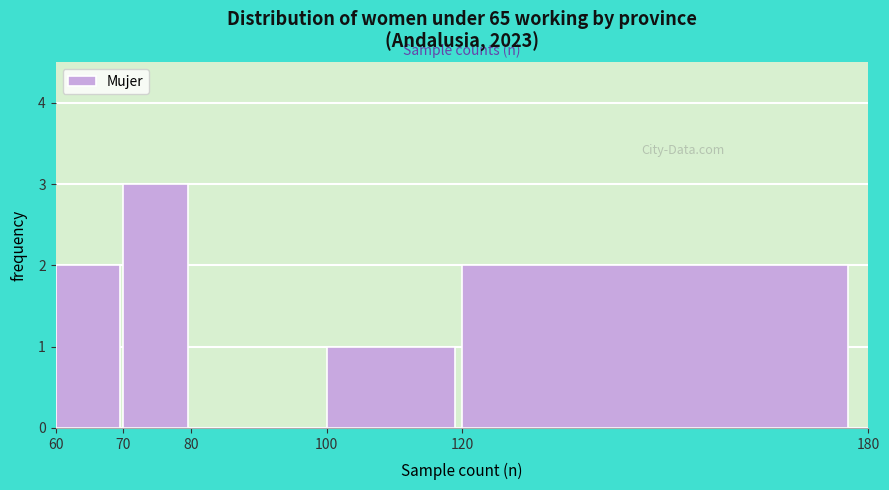

Reading left to right, transcribe this chart: for each bar, give the range it covers on the x-axis and its height. The values are not printed on the chart, so give them approximately, as read against the axis.

60 to 70: 2
70 to 80: 3
80 to 100: 0
100 to 120: 1
120 to 180: 2